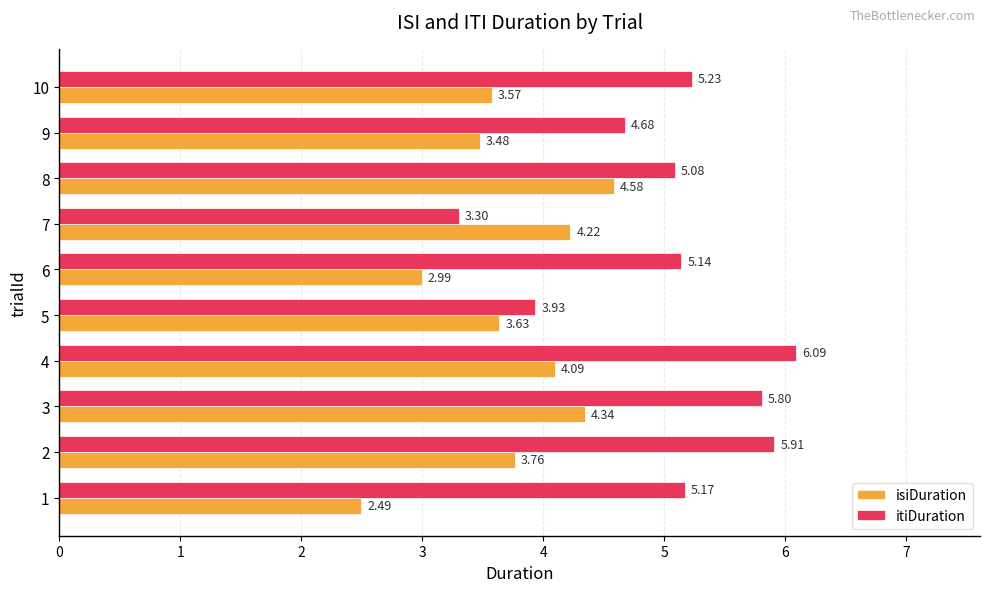

What is the difference between the maximum and minimum values in the itiDuration series?

2.8